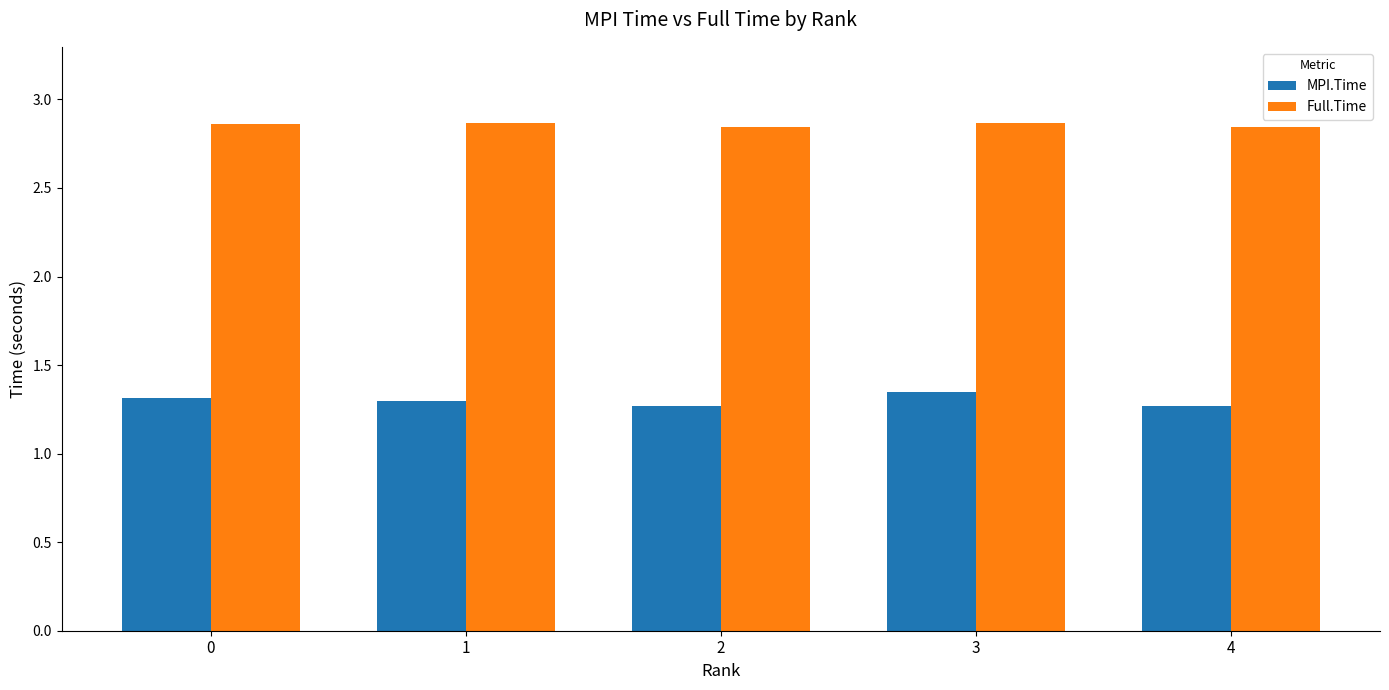

Is it true that MPI.Time equals 2.0 at 0?

False